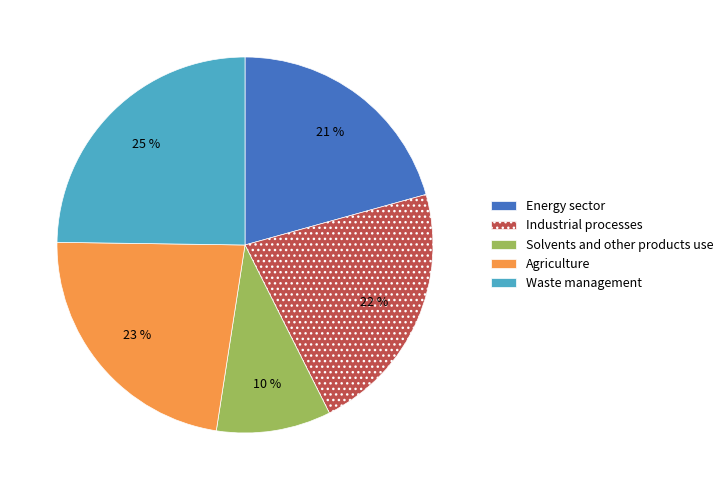

What is the ratio of the value at Solvents and other products use to the value at Waste management?

0.4